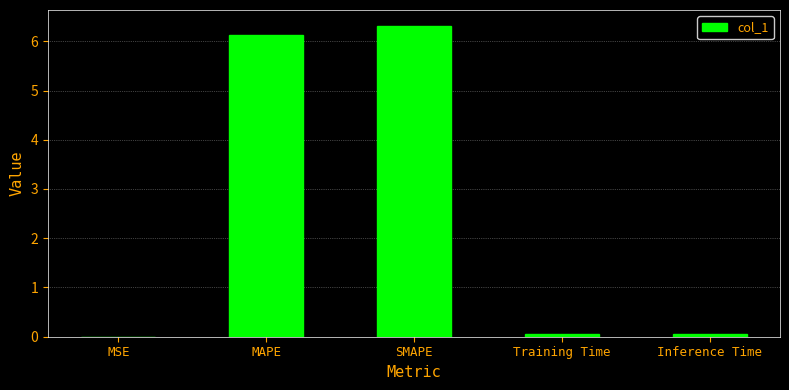

What is the greatest value displayed?

6.3